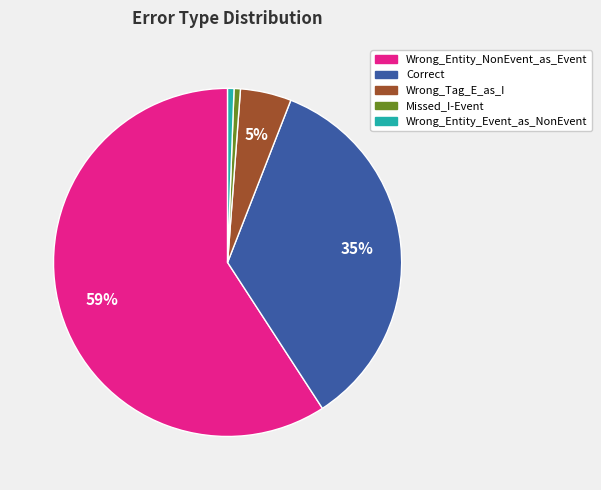

Does any single category account for the majority?

Yes